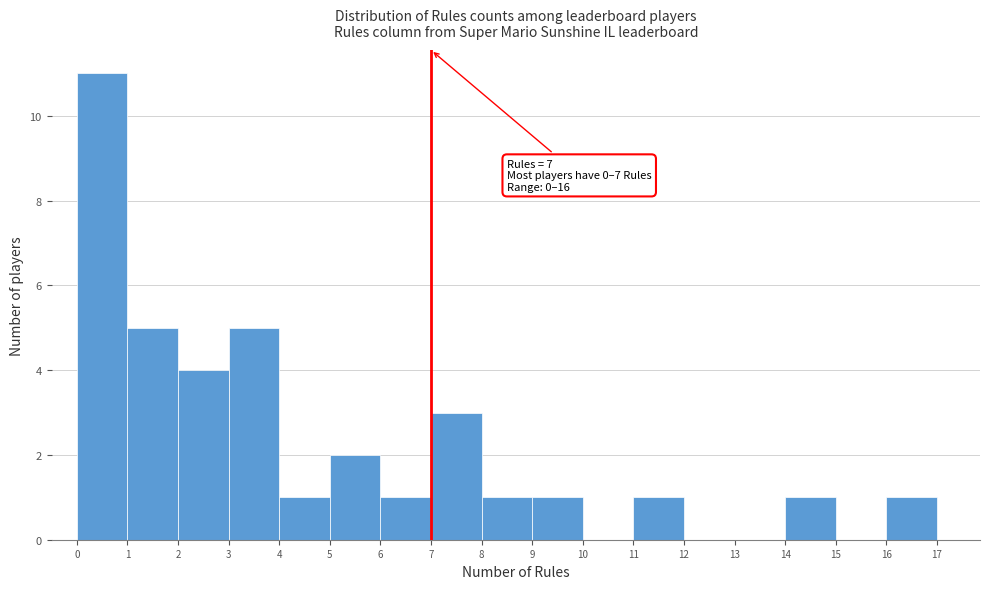

Which range on the x-axis has the tallest bar?

0 to 1